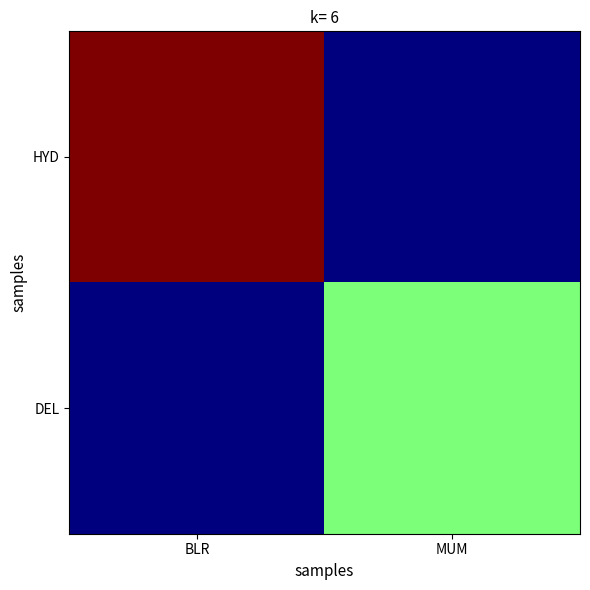

At how many categories does at least one series exceed 1?

1